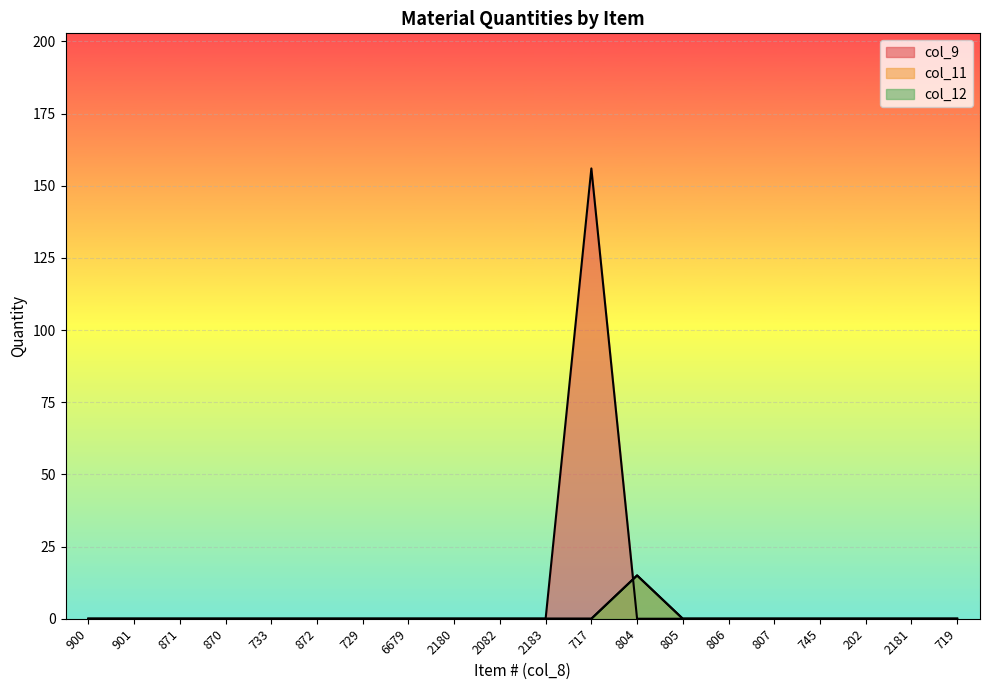

True or false: col_12 and col_11 cross at least once.

False